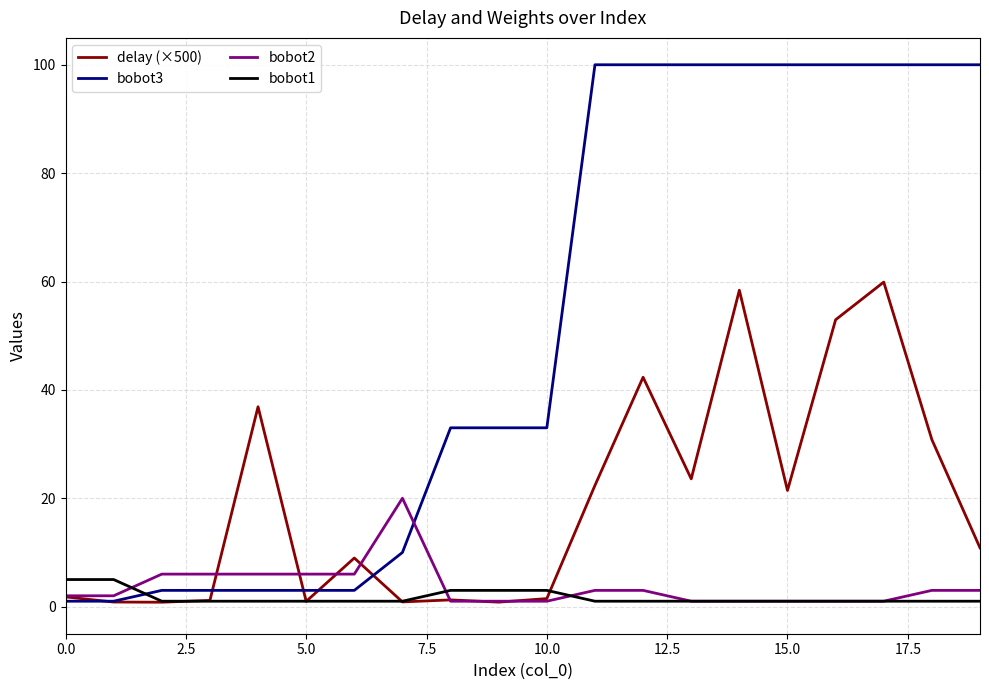

What is the difference between the maximum and minimum values in the bobot2 series?

19.0